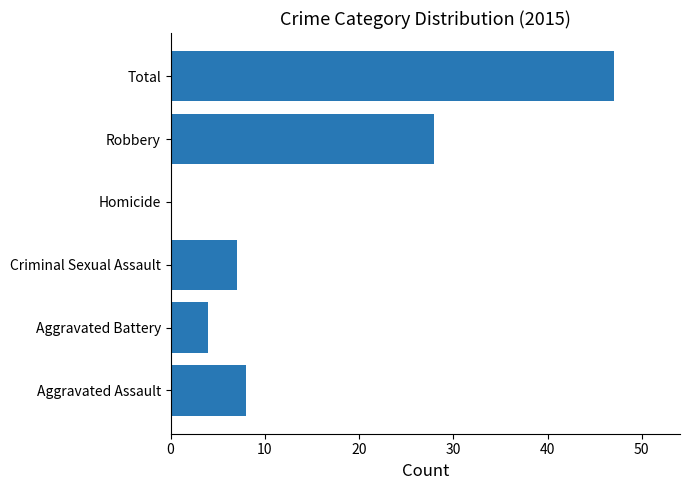

Which has a higher value, Total or Homicide?

Total